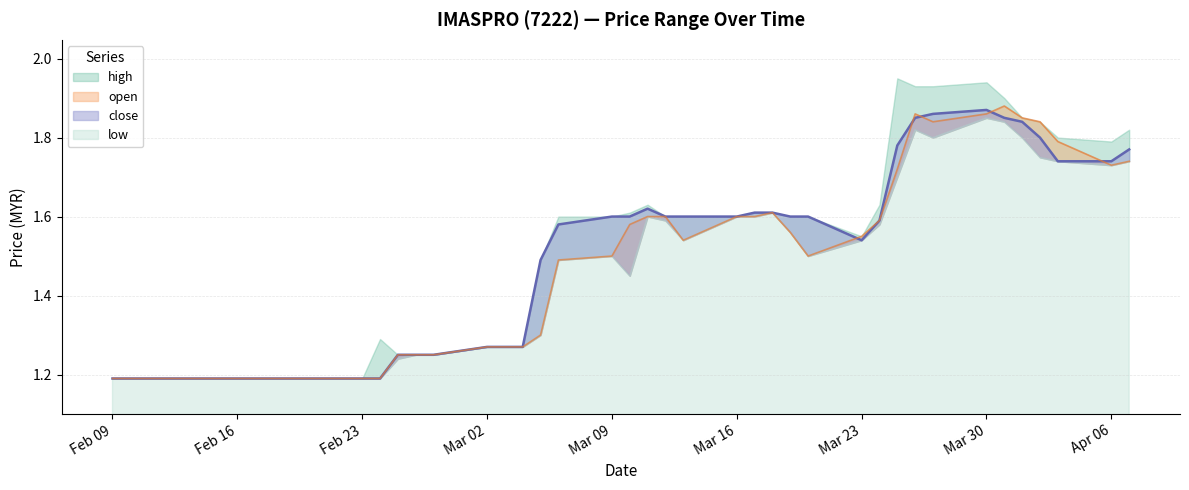

Does the chart display data point markers on the line(s)?

No